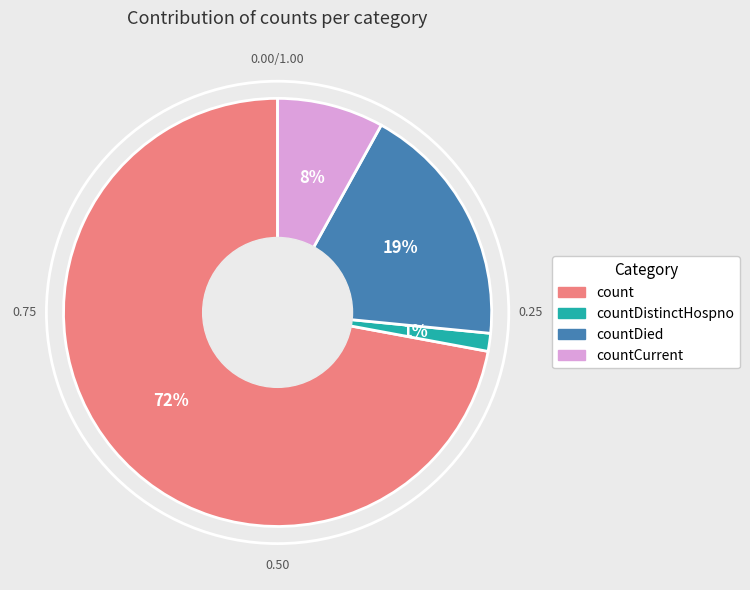

Which slice is the smallest?

countDistinctHospno